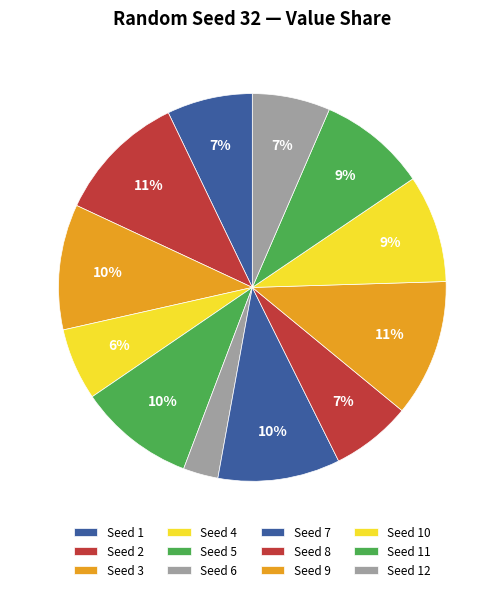

Which slice is the smallest?

6